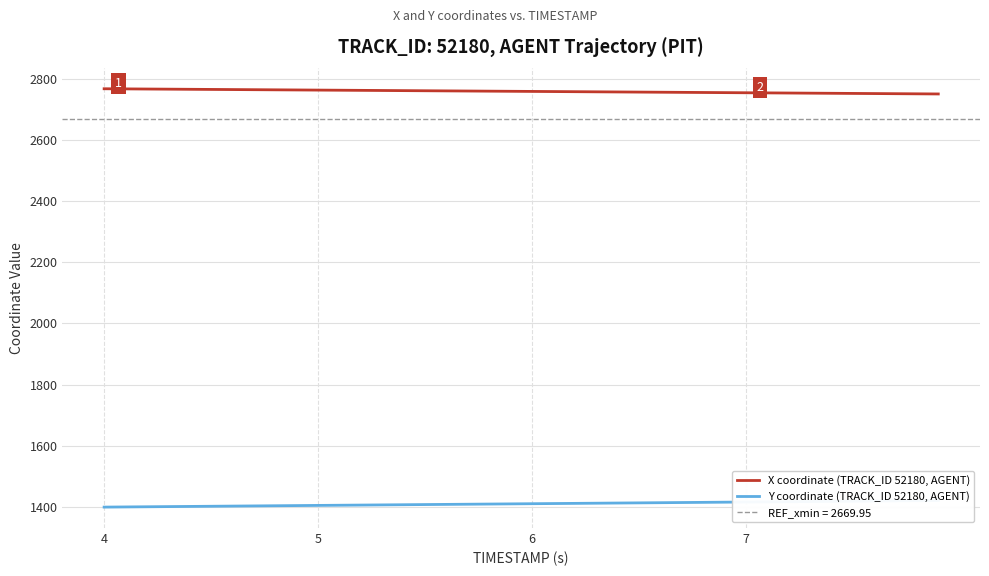

True or false: X coordinate (TRACK_ID 52180, AGENT) has a value of 1534.3 at 6.

False